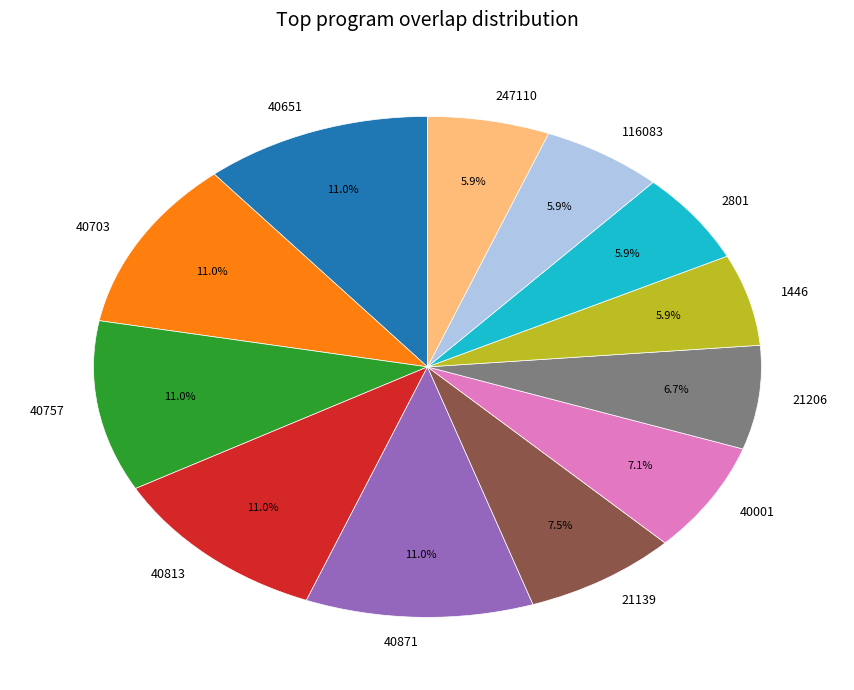

To the nearest percent, what percentage of the pie is 40871?

11%